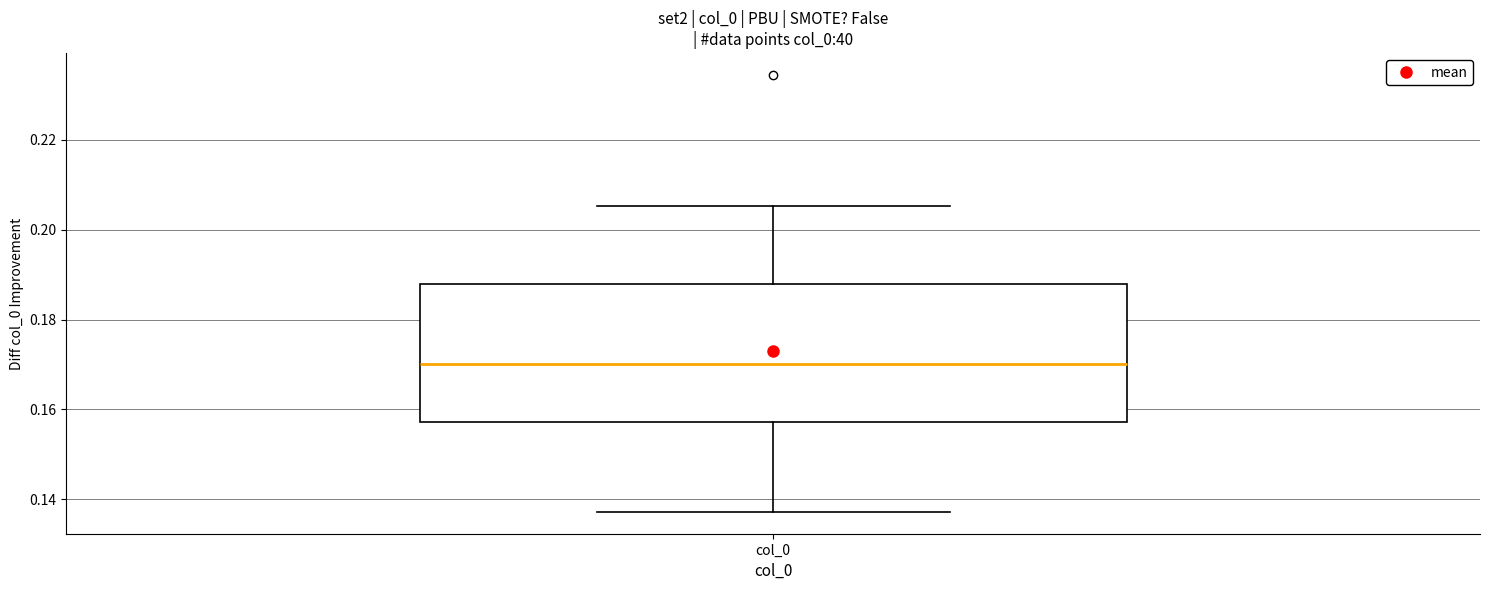

Transcribe this box plot: give where the median line is, the range the box spans, and where the two whiskers end, as read against the y-axis. The values are not printed on the chart, so give them approximately, as read against the axis.

median 0.170, box 0.158 to 0.188, whiskers 0.138 to 0.206